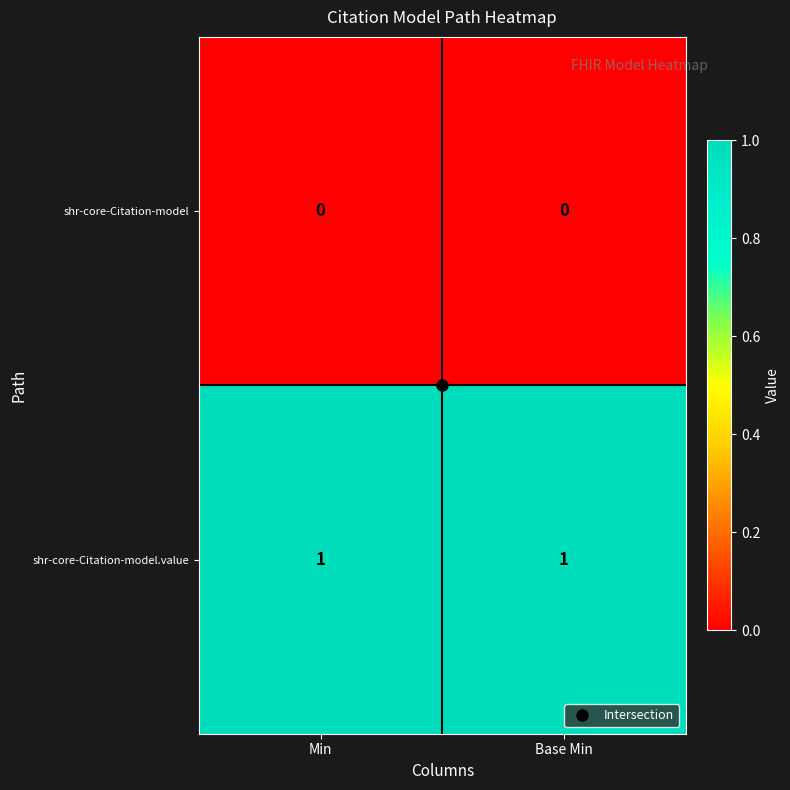

Which series has the largest total across all categories?

shr-core-Citation-model.value